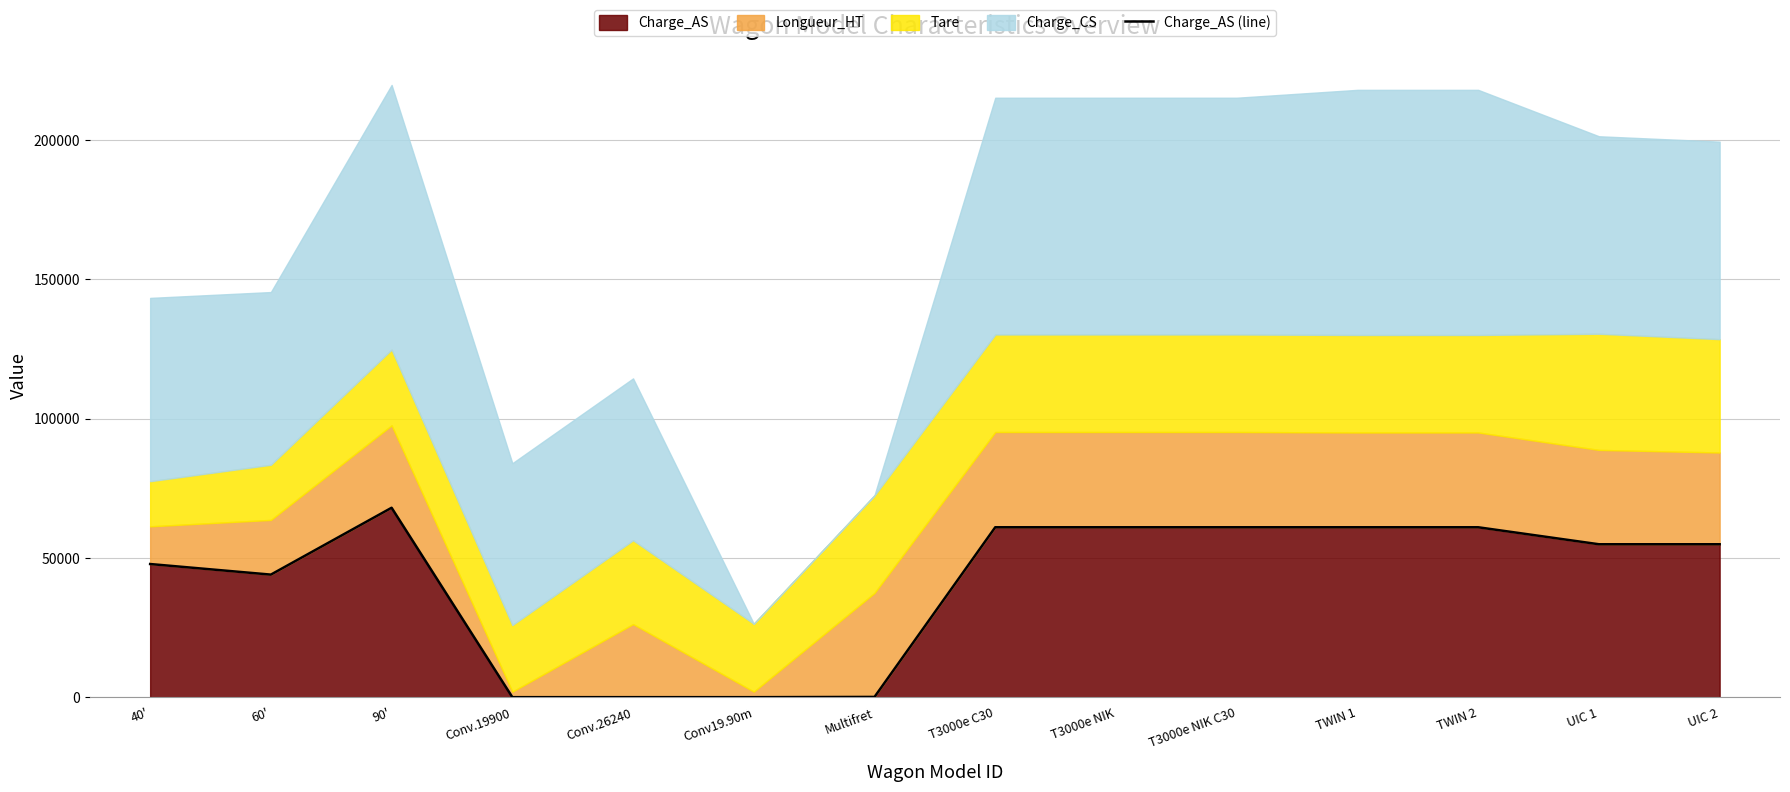

Reading left to right, extract all data points from this chart.

40'=47800	60'=44000	90'=68000	Conv.19900=0	Conv.26240=0	Conv19.90m=0	Multifret=93	T3000e C30=61000	T3000e NIK=61000	T3000e NIK C30=61000	TWIN 1=61000	TWIN 2=61000	UIC 1=54900	UIC 2=54900